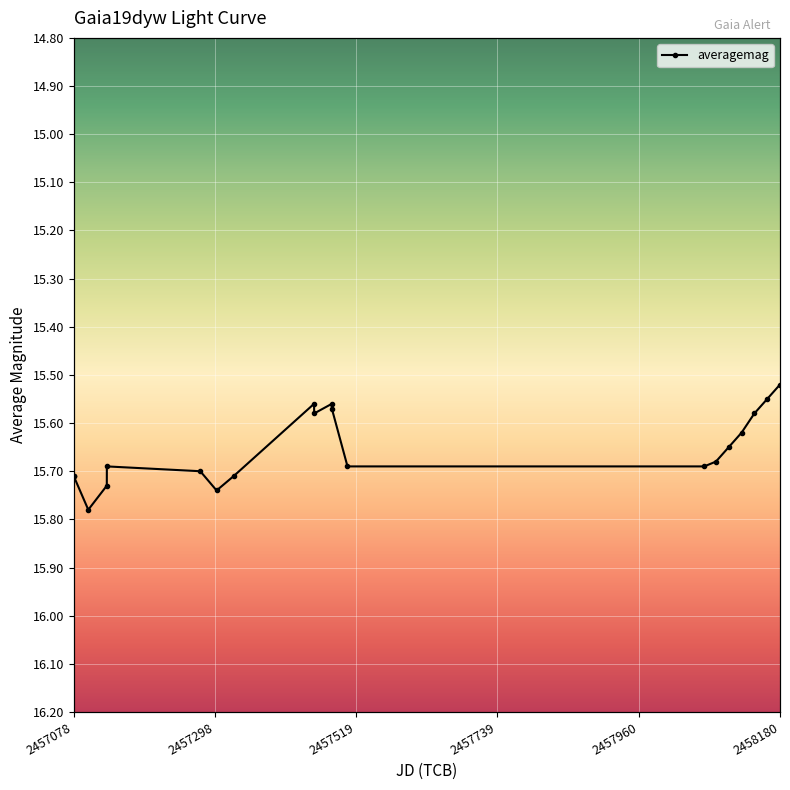

Approximately how many times larger is the value at 19 compared to 2458180?

1.0